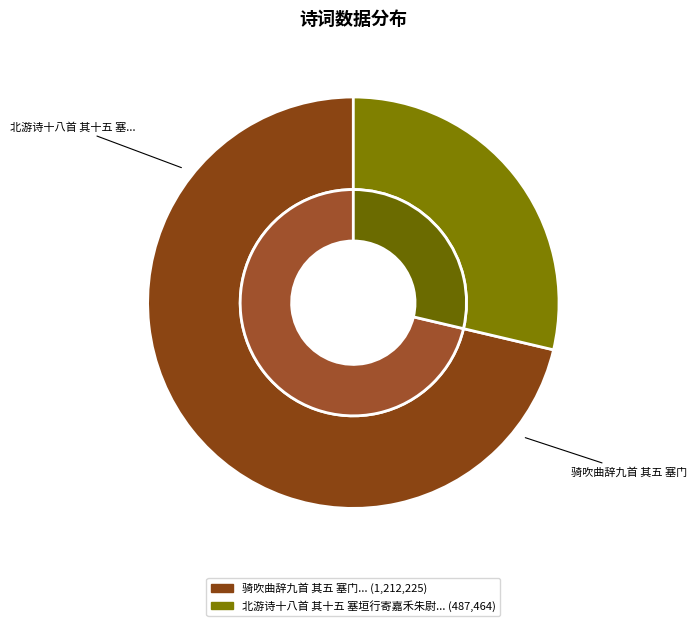

To the nearest percent, what percentage of the pie is 北游诗十八首 其十五 塞垣行寄嘉禾朱尉?

29%